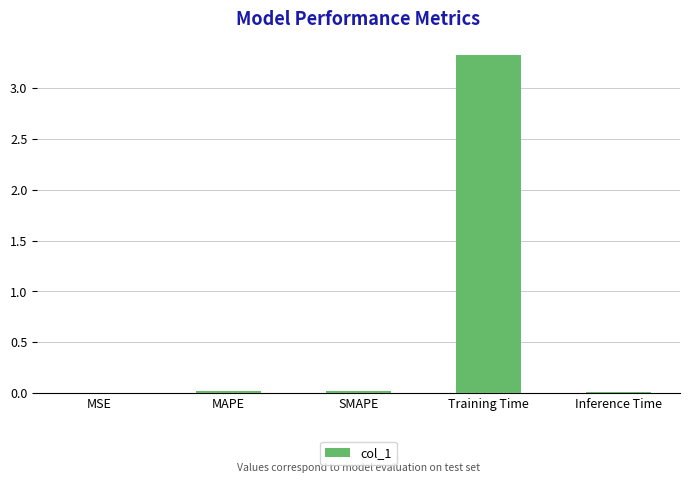

What is the difference between the values at Training Time and MAPE?

3.3